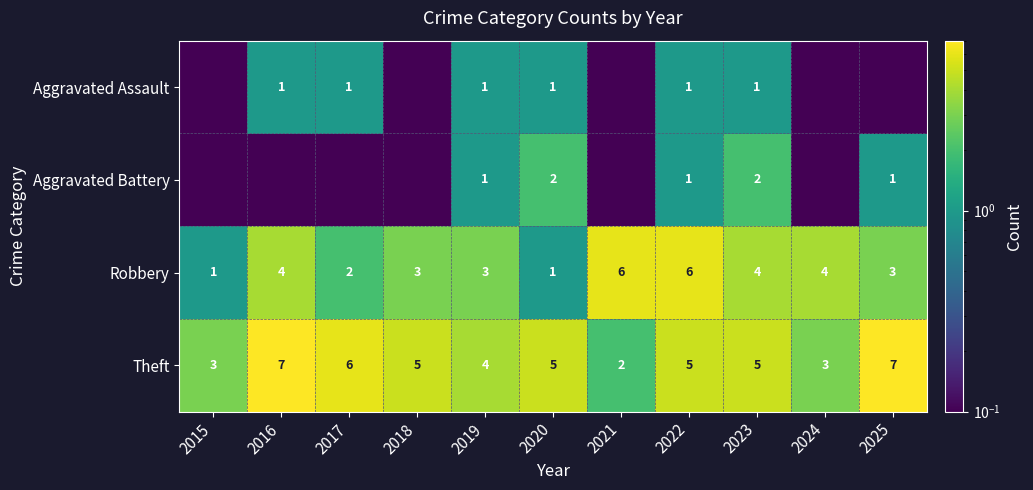

At 2023, list the series in order from smallest to largest.

Aggravated Assault, Aggravated Battery, Robbery, Theft